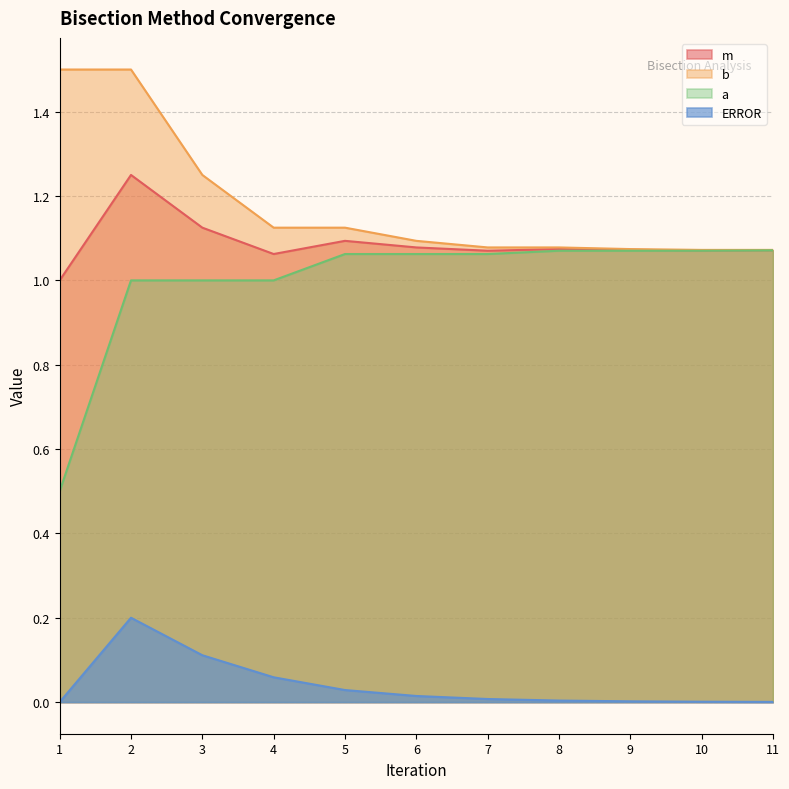

What is the value of the a point at the 7th from the left?

1.1